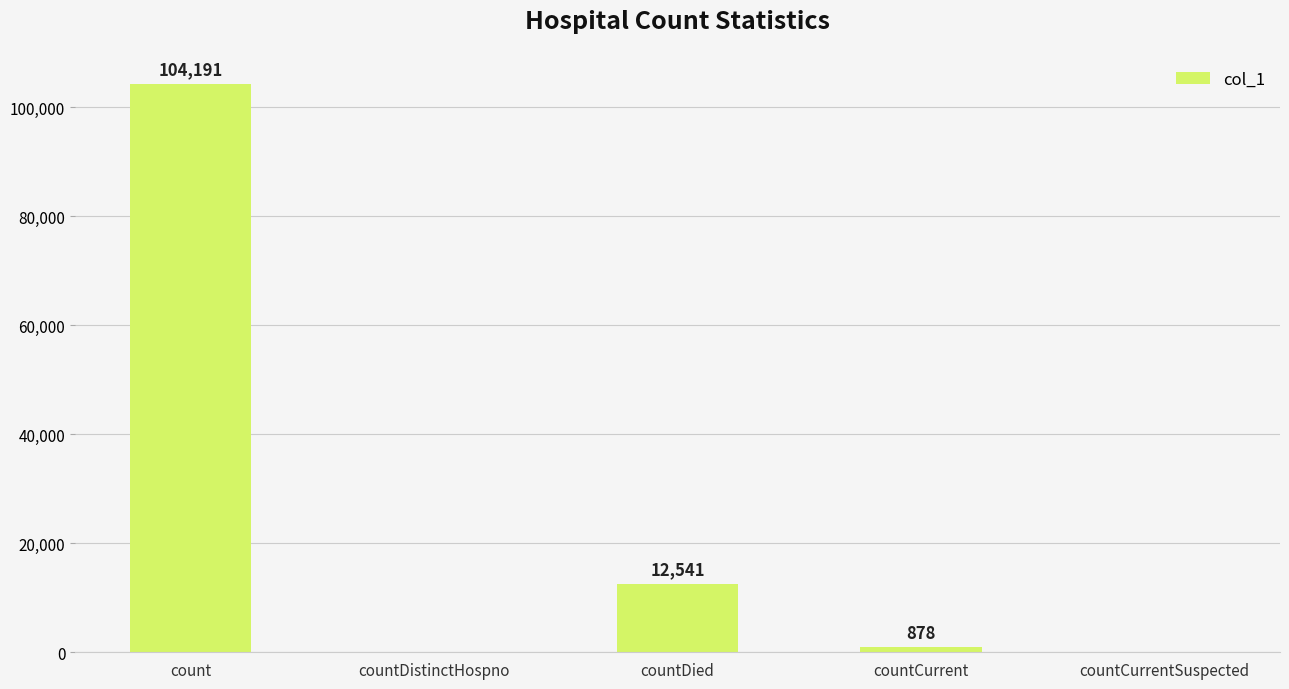

What is the change in value from count to countCurrentSuspected?

-104191